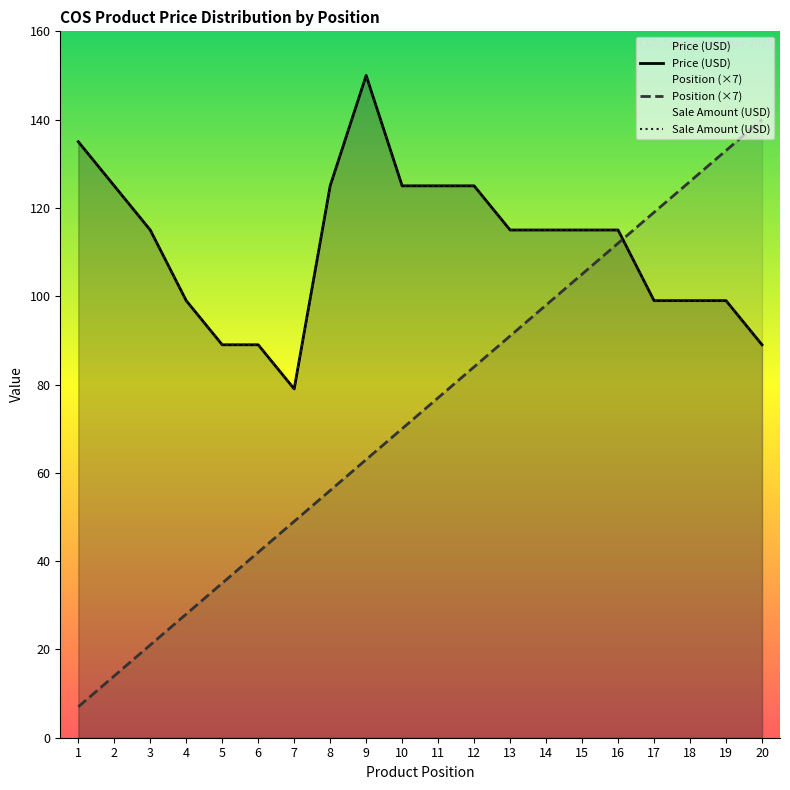

What is the greatest value displayed?

150